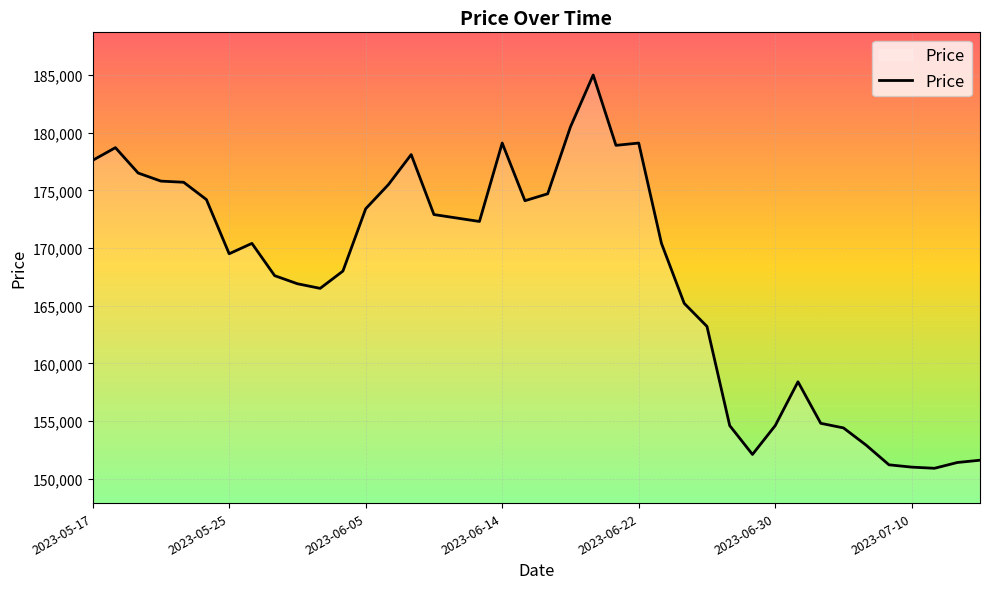

What is the smallest value displayed?

150900